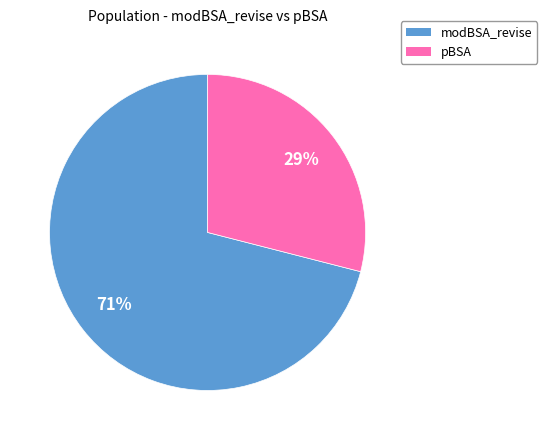

Combined, do modBSA_revise and pBSA account for over 50%?

Yes